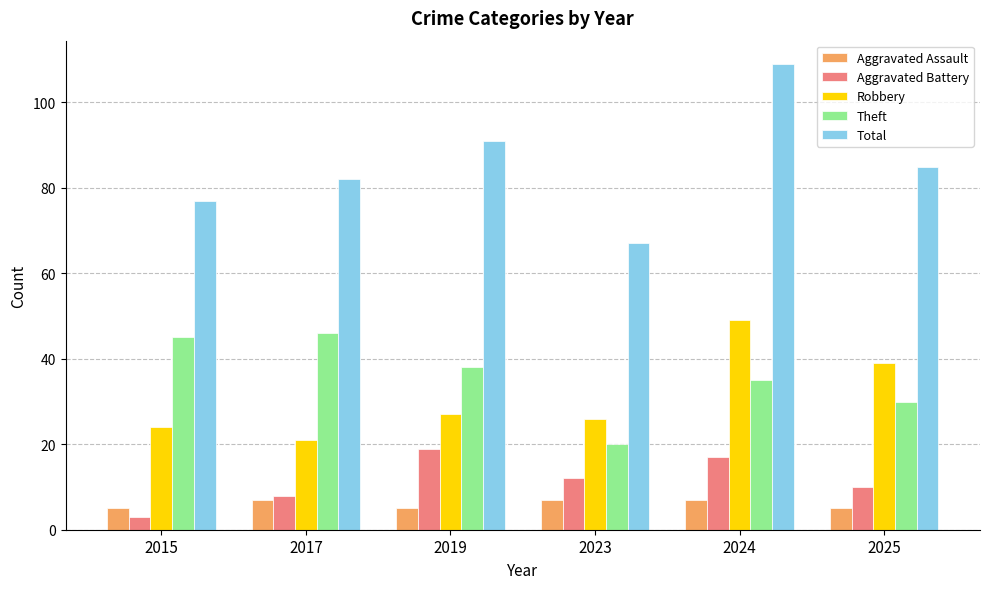

Reading left to right, transcribe all the data shown in this chart.

Aggravated Assault: 2015=5	2017=7	2019=5	2023=7	2024=7	2025=5
Aggravated Battery: 2015=3	2017=8	2019=19	2023=12	2024=17	2025=10
Robbery: 2015=24	2017=21	2019=27	2023=26	2024=49	2025=39
Theft: 2015=45	2017=46	2019=38	2023=20	2024=35	2025=30
Total: 2015=77	2017=82	2019=91	2023=67	2024=109	2025=85